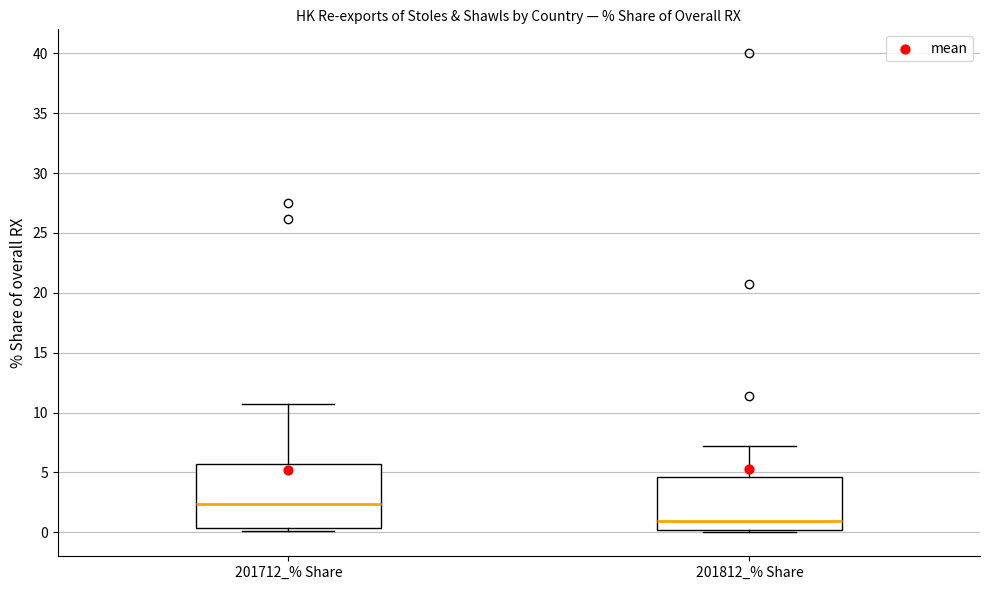

Comparing the boxes themselves (not the whiskers), which one is the tallest?

201712_% Share